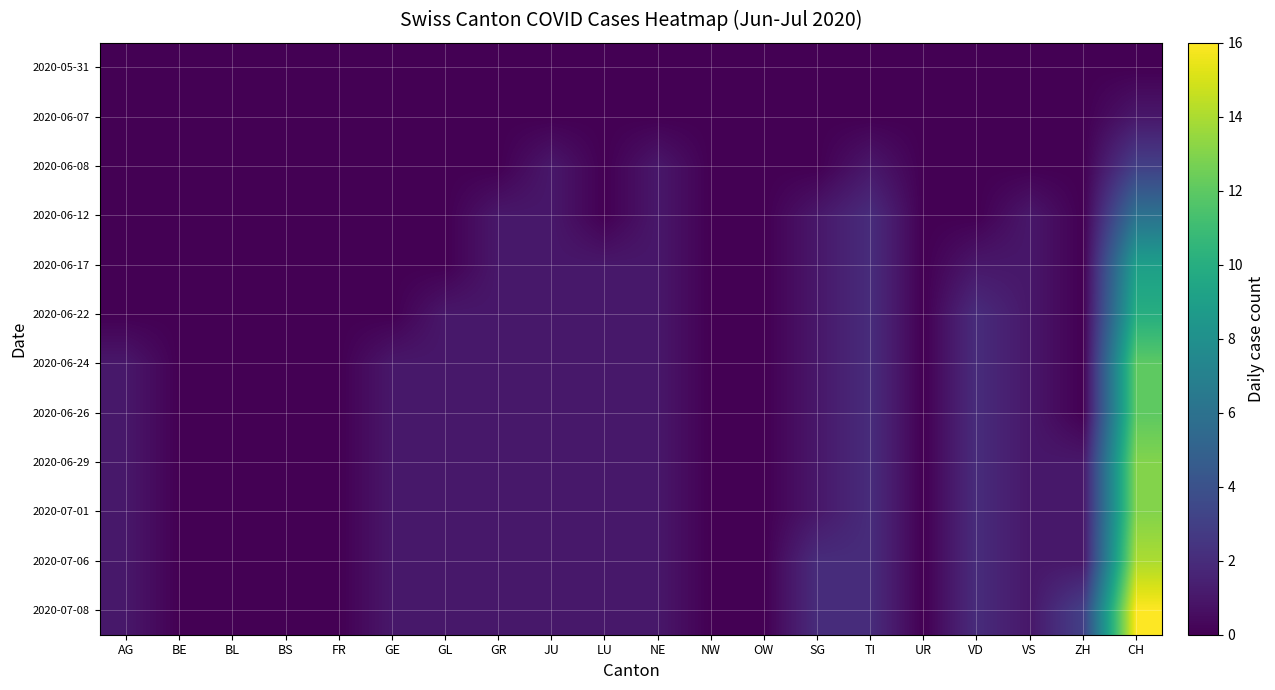

Is it true that 2020-07-08 equals 0 at OW?

True